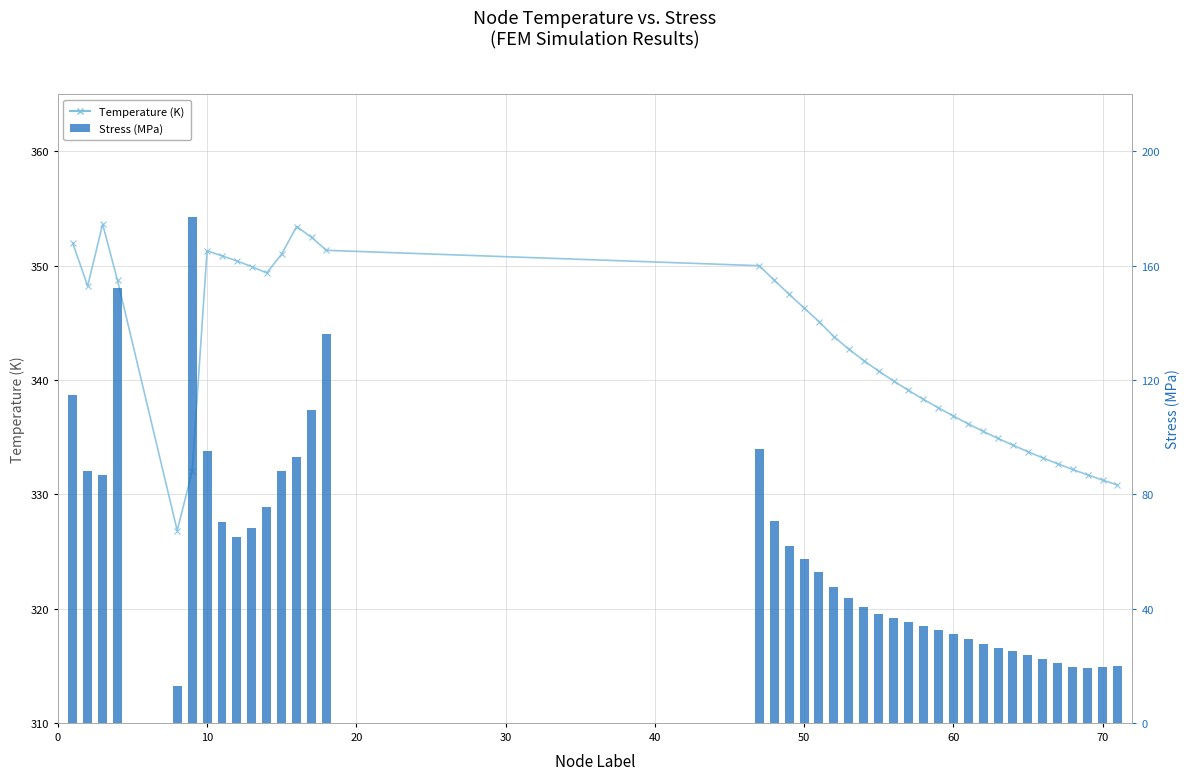

What is the highest value of the Stress (MPa) series?

177.0